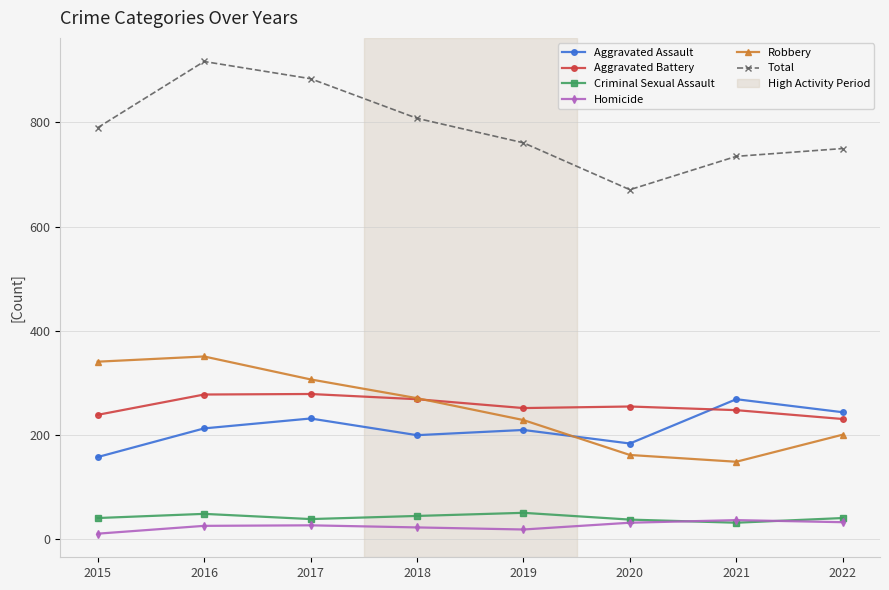

In Robbery, how many points are higher than both neighbors (excluding endpoints)?

1